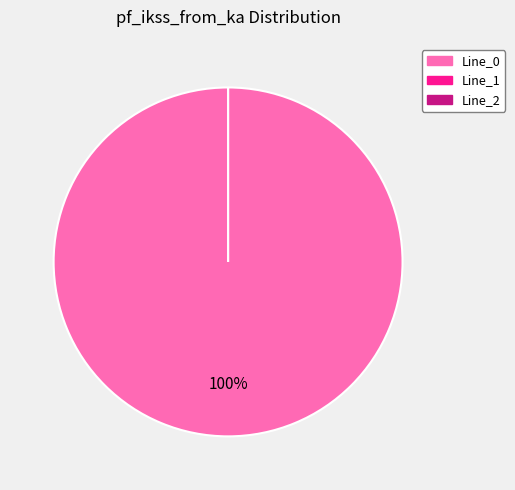

Between Line_0 and Line_2, which is larger?

Line_0